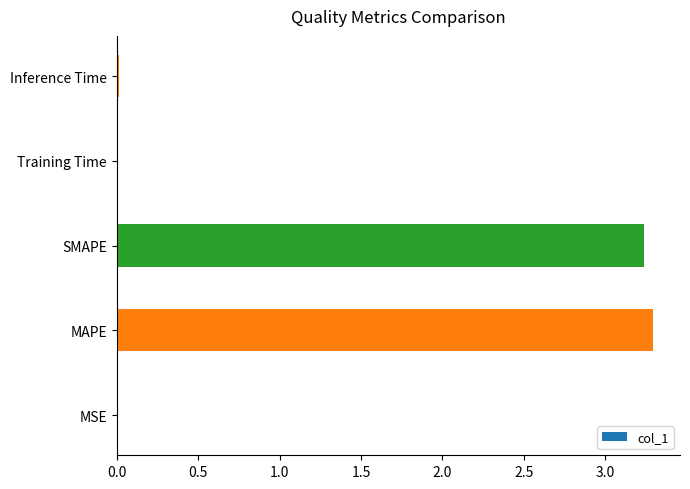

Read the value at MAPE.

3.3